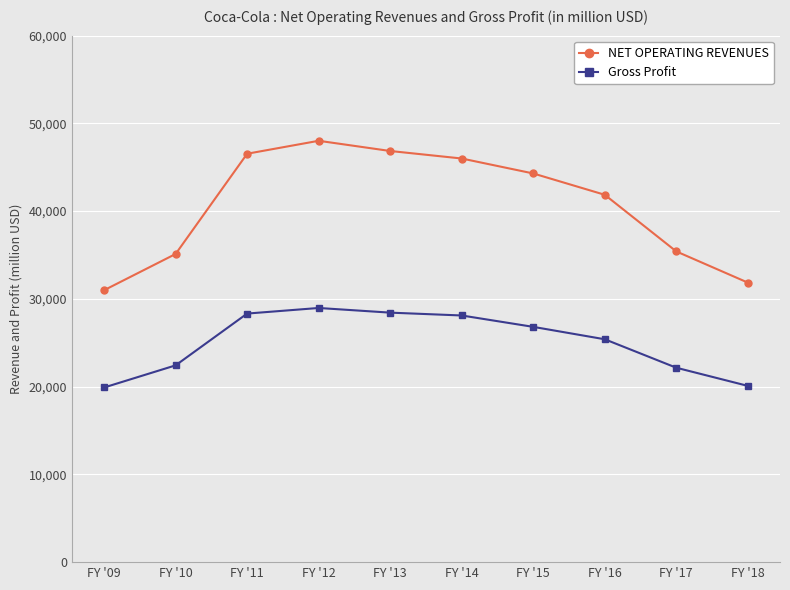

How many values in the Gross Profit series are below 26812?

5